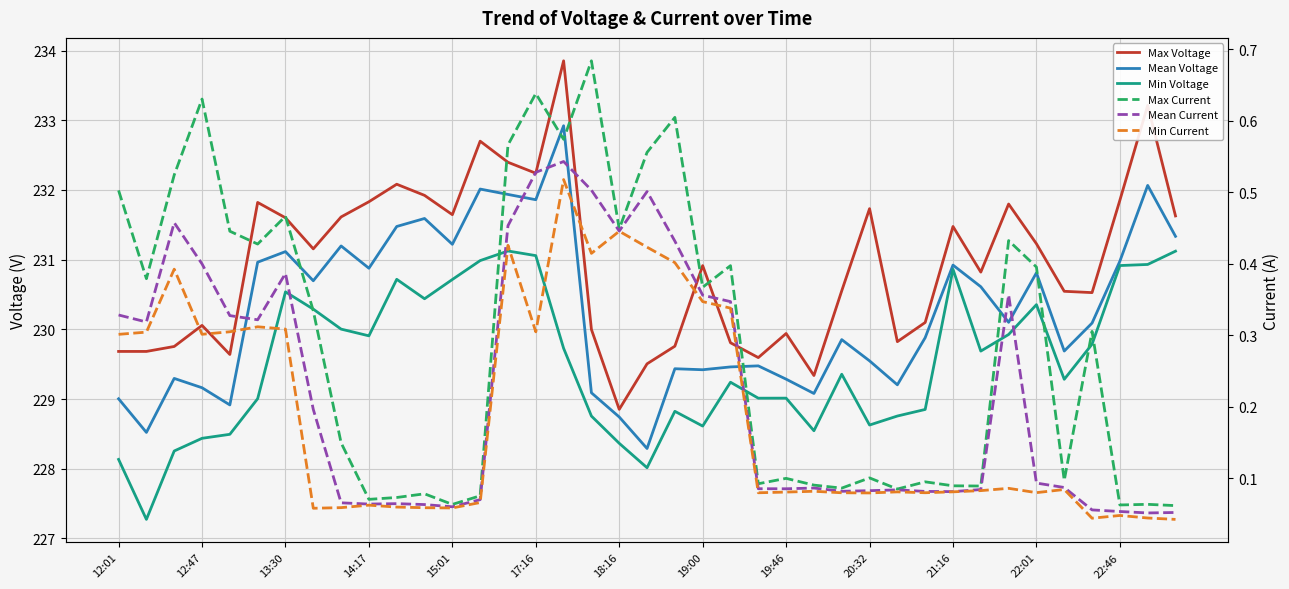

How many interior local peaks does the Mean Current series have?

8